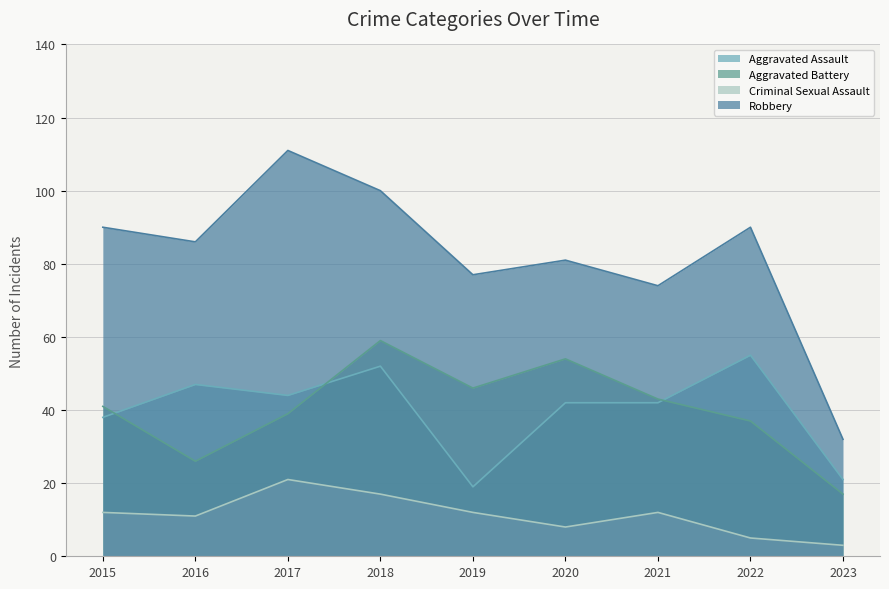

At 2023, list the series in order from smallest to largest.

Criminal Sexual Assault, Aggravated Battery, Aggravated Assault, Robbery